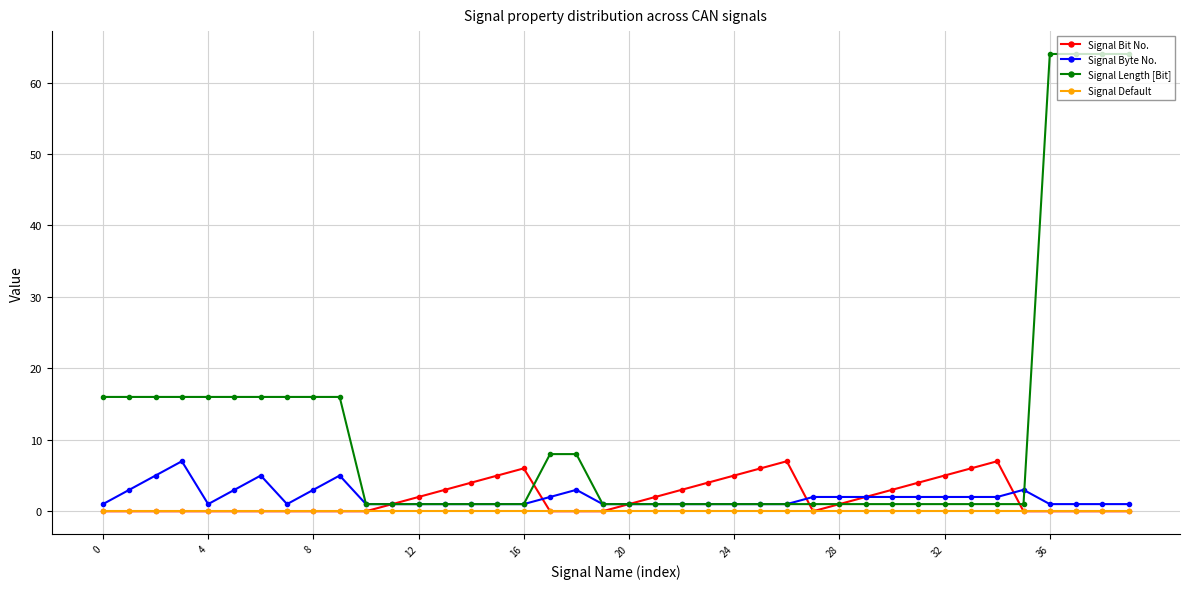

Which series has the largest range (max minus min)?

Signal Length [Bit]